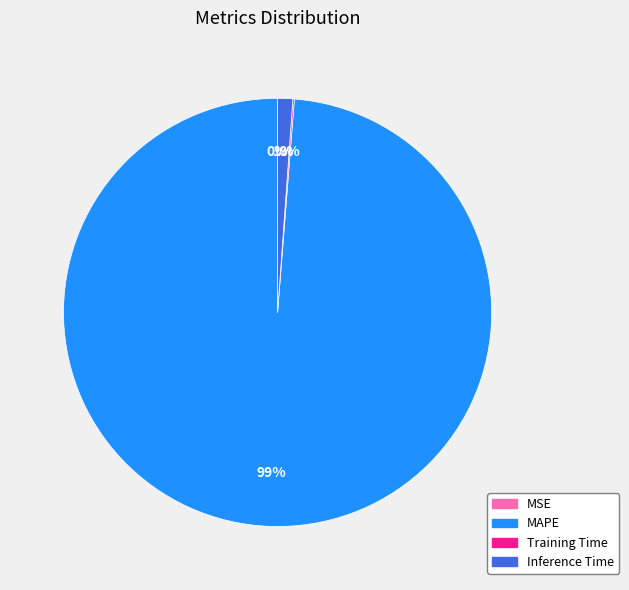

Combined, do Inference Time and MAPE account for over 50%?

Yes